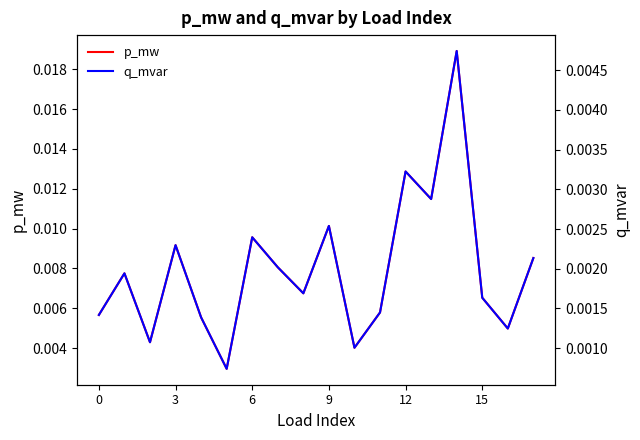

True or false: p_mw and q_mvar intersect in this chart.

False